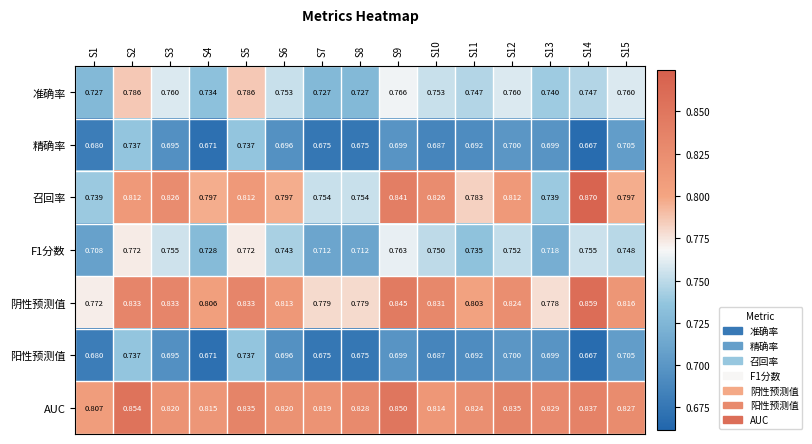

What is the spread (max minus min) of values at S2?

0.1